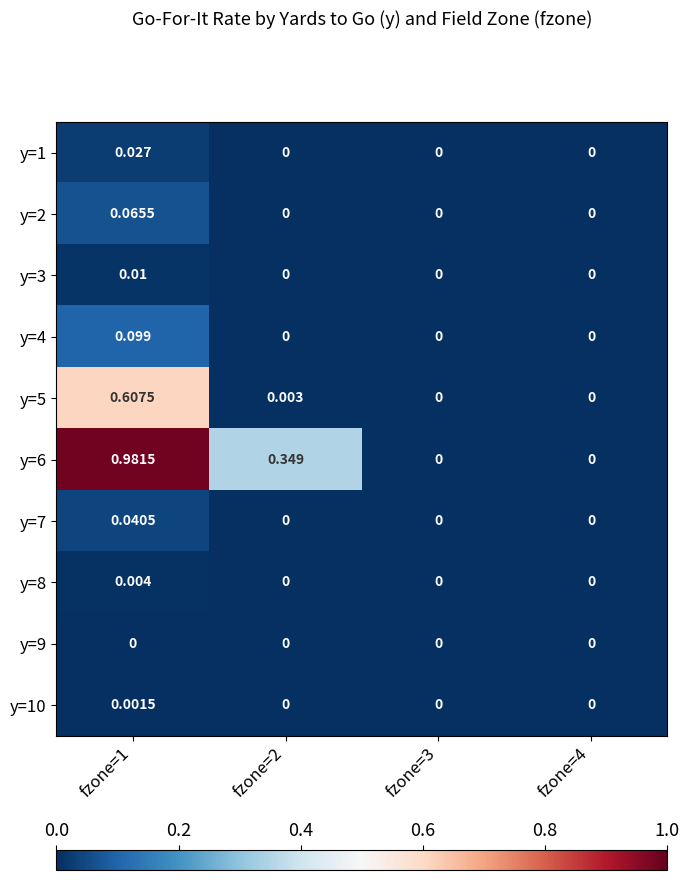

How many data points does each series have?

4